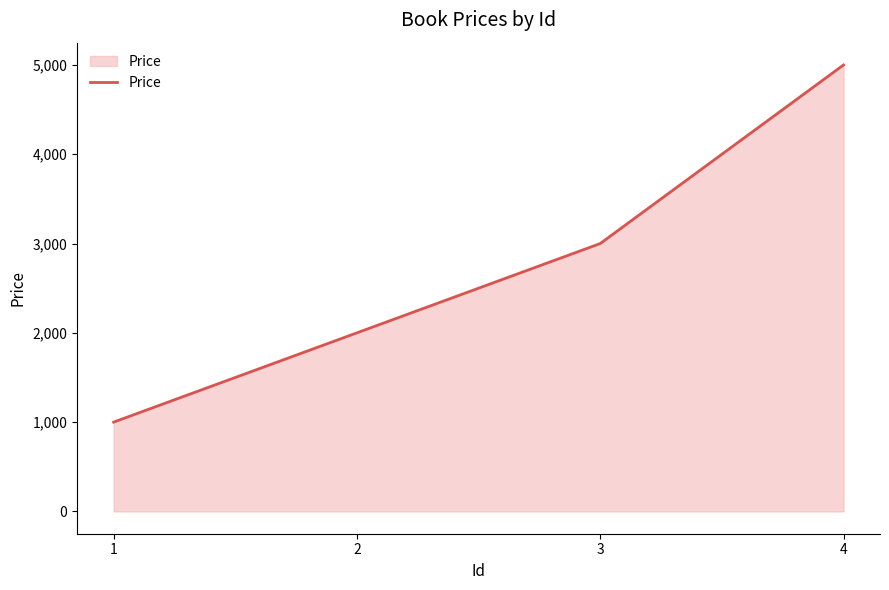

True or false: the data shows 1000 at 1.

True